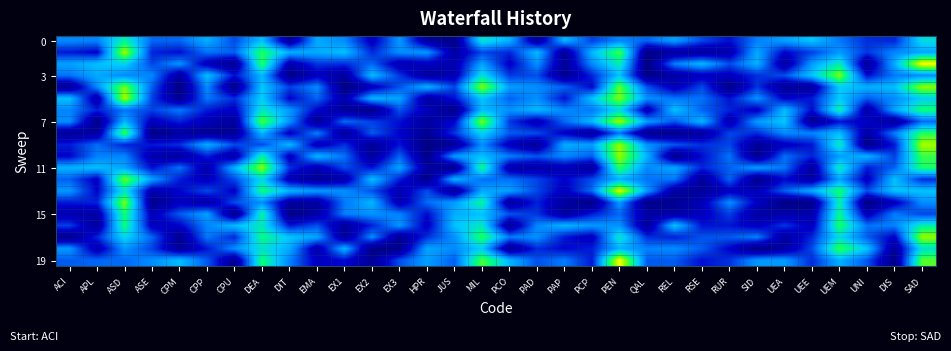

How many series are shown in this chart?

20